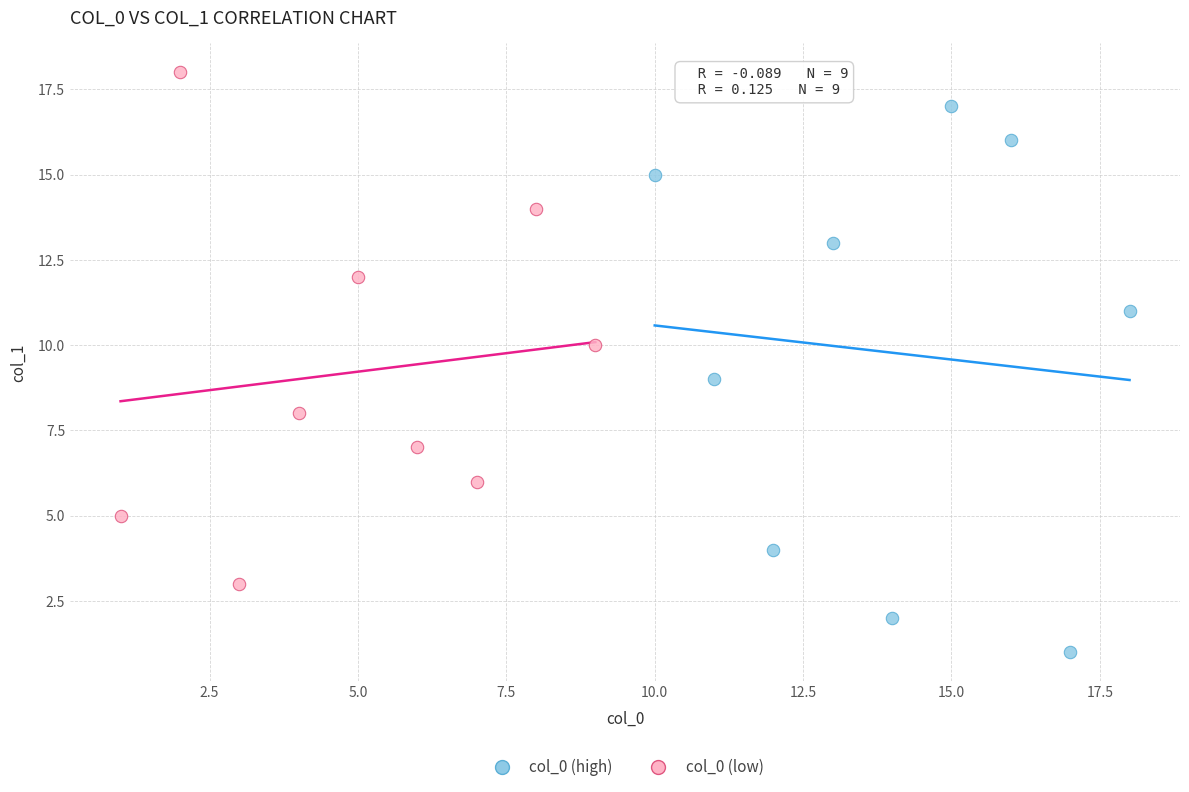

Which series reaches the minimum Y coordinate?

col_0 (high)